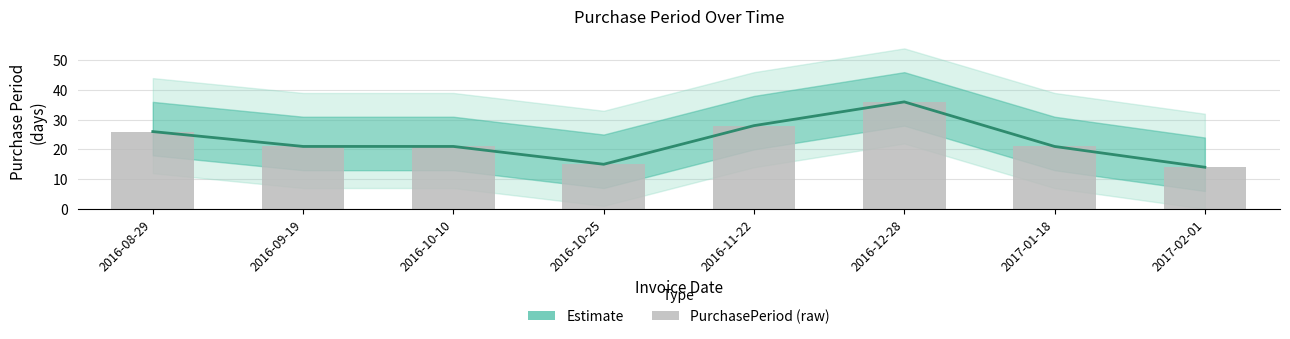

The Estimate series shows 13 at 2016-11-22. True or false?

False